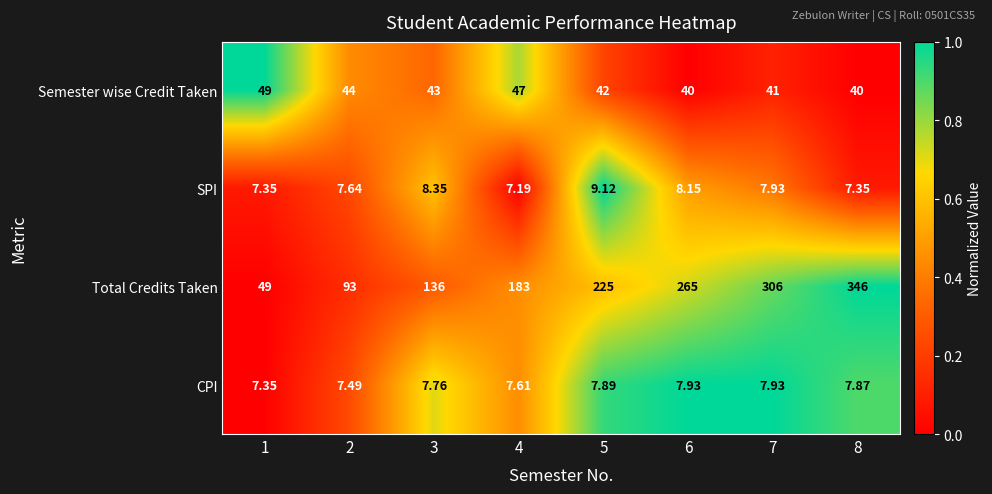

Which series has the widest spread of values?

Total Credits Taken